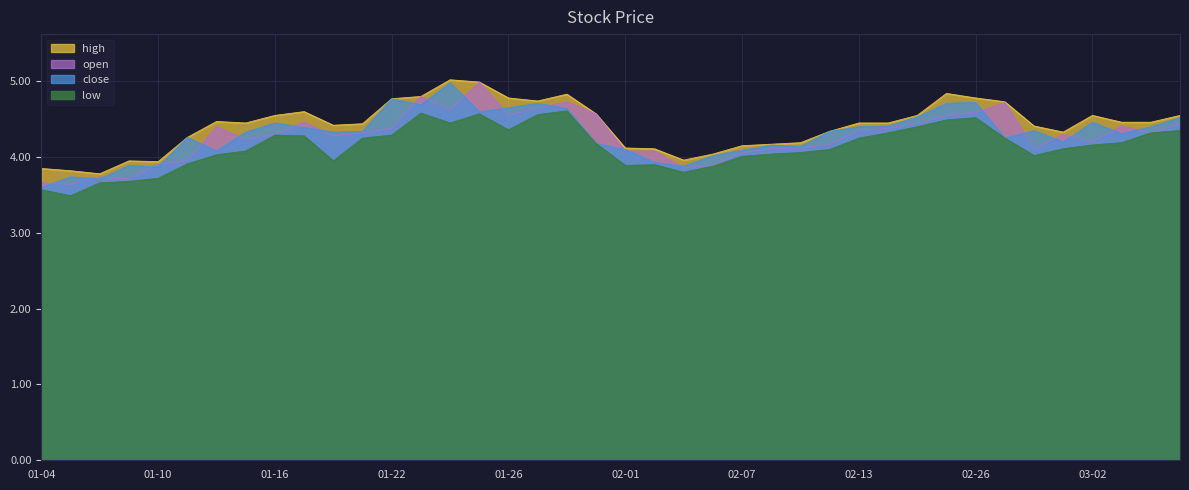

Reading left to right, extract all data points from this chart.

close: 3.6	3.7	3.7	3.9	3.9	4.3	4.1	4.3	4.5	4.4	4.3	4.3	4.8	4.7	5.0	4.6	4.7	4.7	4.6	4.2	4.1	3.9	3.9	4.0	4.1	4.2	4.1	4.3	4.4	4.4	4.5	4.7	4.7	4.2	4.3	4.2	4.5	4.3	4.4	4.5
high: 3.9	3.8	3.8	4.0	3.9	4.3	4.5	4.5	4.5	4.6	4.4	4.4	4.8	4.8	5.0	5.0	4.8	4.7	4.8	4.6	4.1	4.1	4.0	4.0	4.2	4.2	4.2	4.3	4.5	4.5	4.5	4.8	4.8	4.7	4.4	4.3	4.5	4.5	4.5	4.5
low: 3.6	3.5	3.7	3.7	3.7	3.9	4.0	4.1	4.3	4.3	4.0	4.2	4.3	4.6	4.5	4.6	4.4	4.6	4.6	4.2	3.9	3.9	3.8	3.9	4.0	4.0	4.1	4.1	4.2	4.3	4.4	4.5	4.5	4.2	4.0	4.1	4.2	4.2	4.3	4.3
open: 3.7	3.6	3.7	3.7	3.9	4.0	4.4	4.2	4.3	4.5	4.3	4.3	4.4	4.8	4.6	5.0	4.5	4.7	4.7	4.6	4.1	4.1	3.9	3.9	4.1	4.1	4.1	4.2	4.3	4.4	4.4	4.5	4.6	4.7	4.1	4.3	4.2	4.4	4.3	4.4